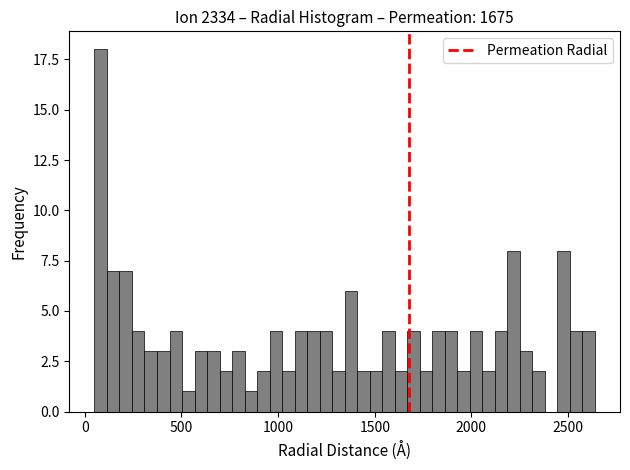

Around what value on the x-axis is the tallest bar? Give the approximate position of its centre, as read against the axis.

100